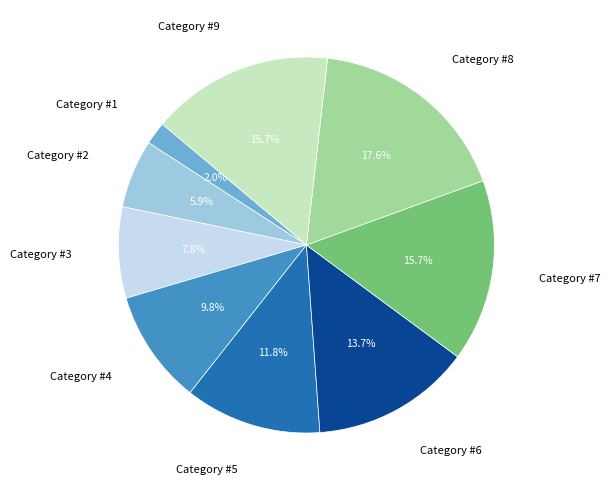

Which slice is the largest?

Category #8